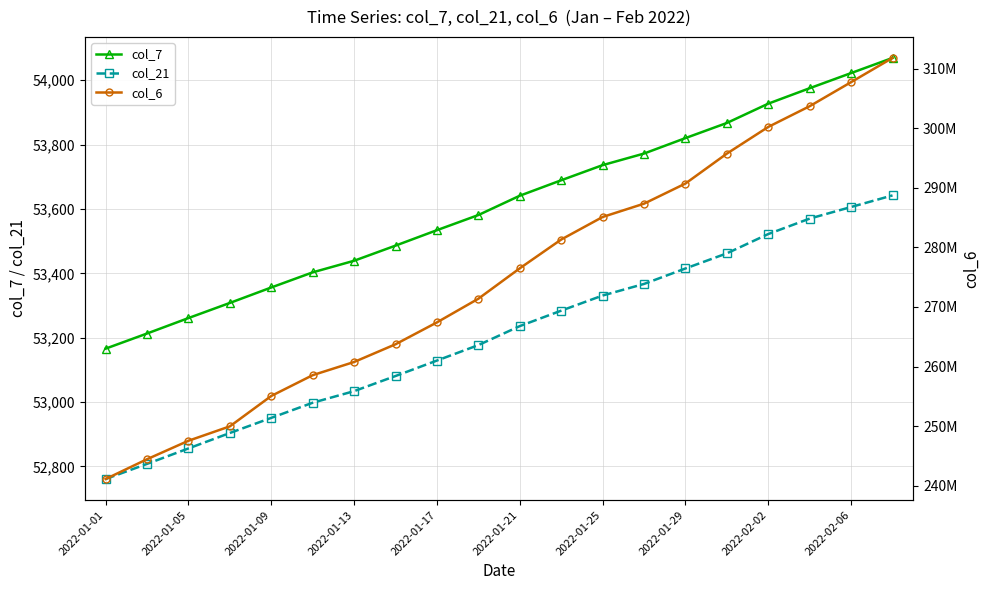

The value of col_7 at 2022-01-29 is 53820. True or false?

True